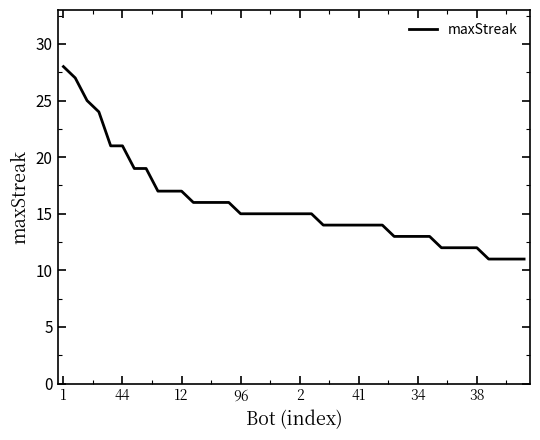

How many series are shown in this chart?

1